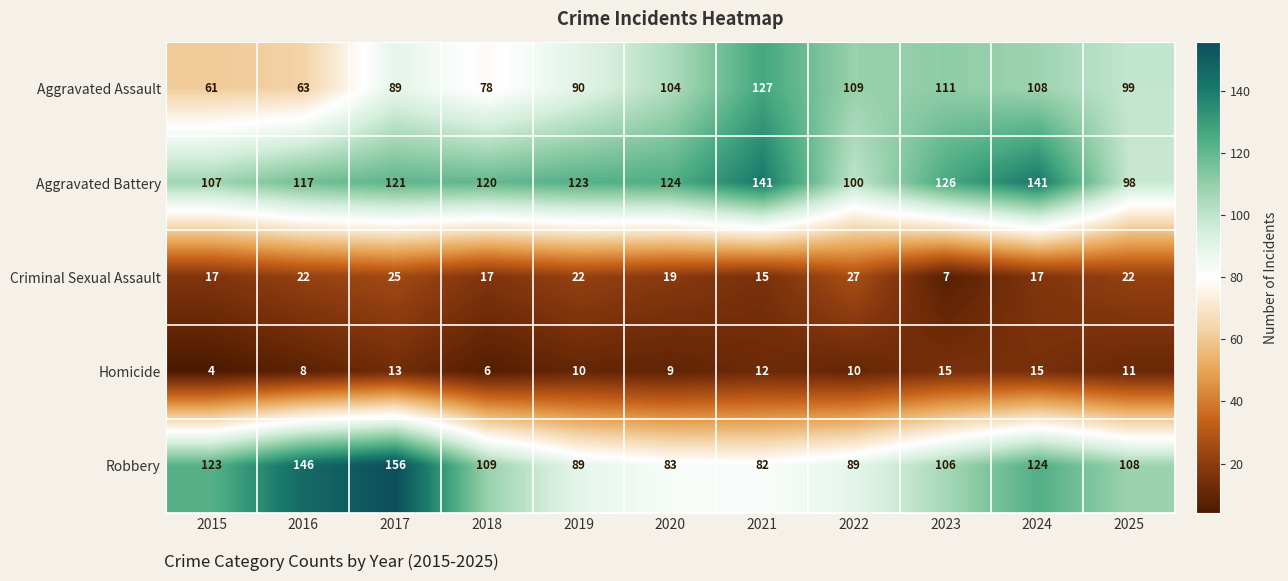

Is it true that Robbery equals 124 at 2024?

True